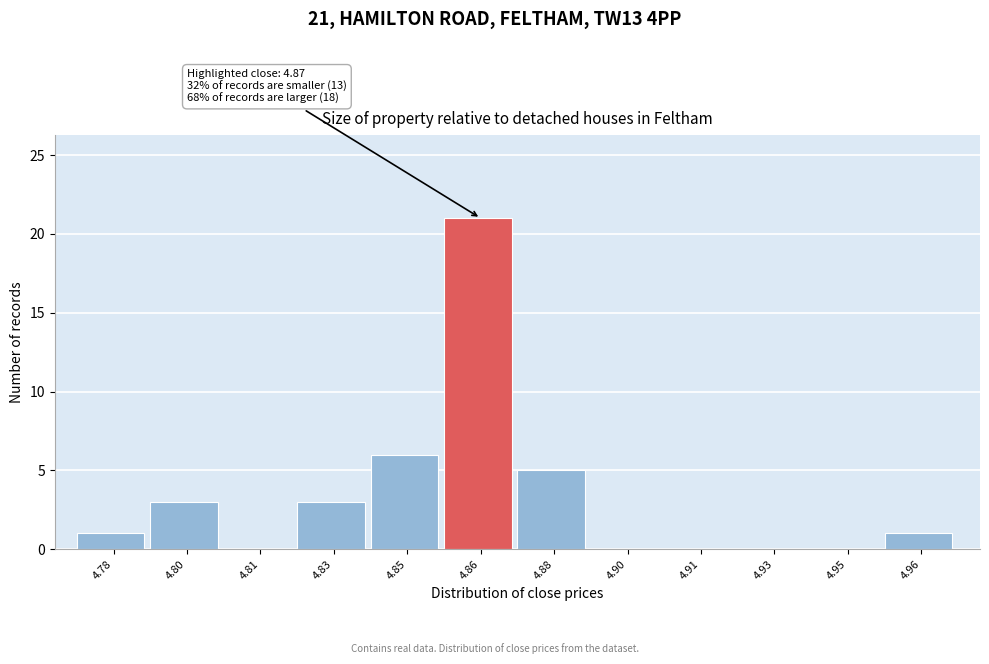

Reading left to right, extract all data points from this chart.

4.78=1	4.80=3	4.81=0	4.83=3	4.85=6	4.86=21	4.88=5	4.90=0	4.91=0	4.93=0	4.95=0	4.96=1